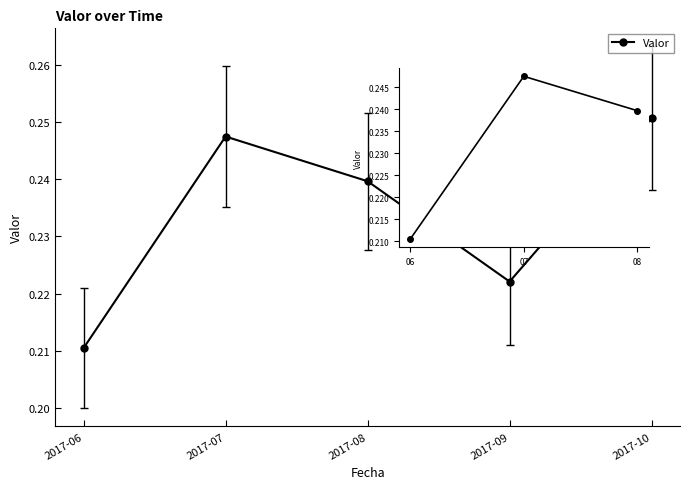

How many interior local peaks (higher than both neighbors) does the data have?

1